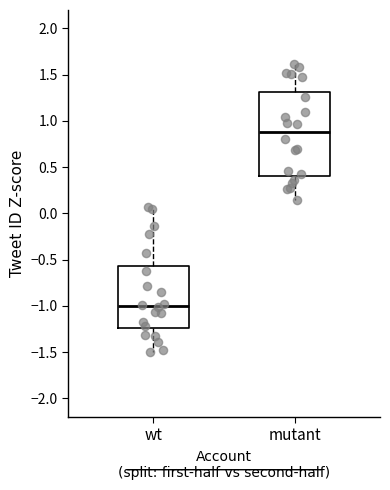

Which box's median line is the lowest?

wt